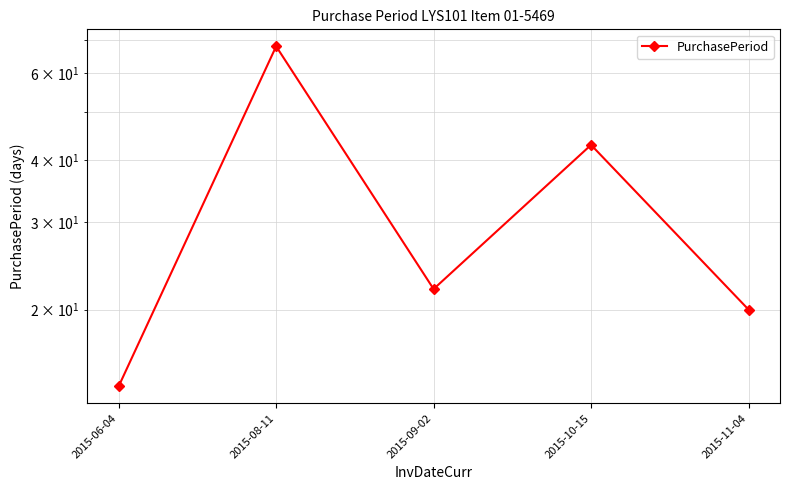

Is this an area chart (filled region under the line)?

No